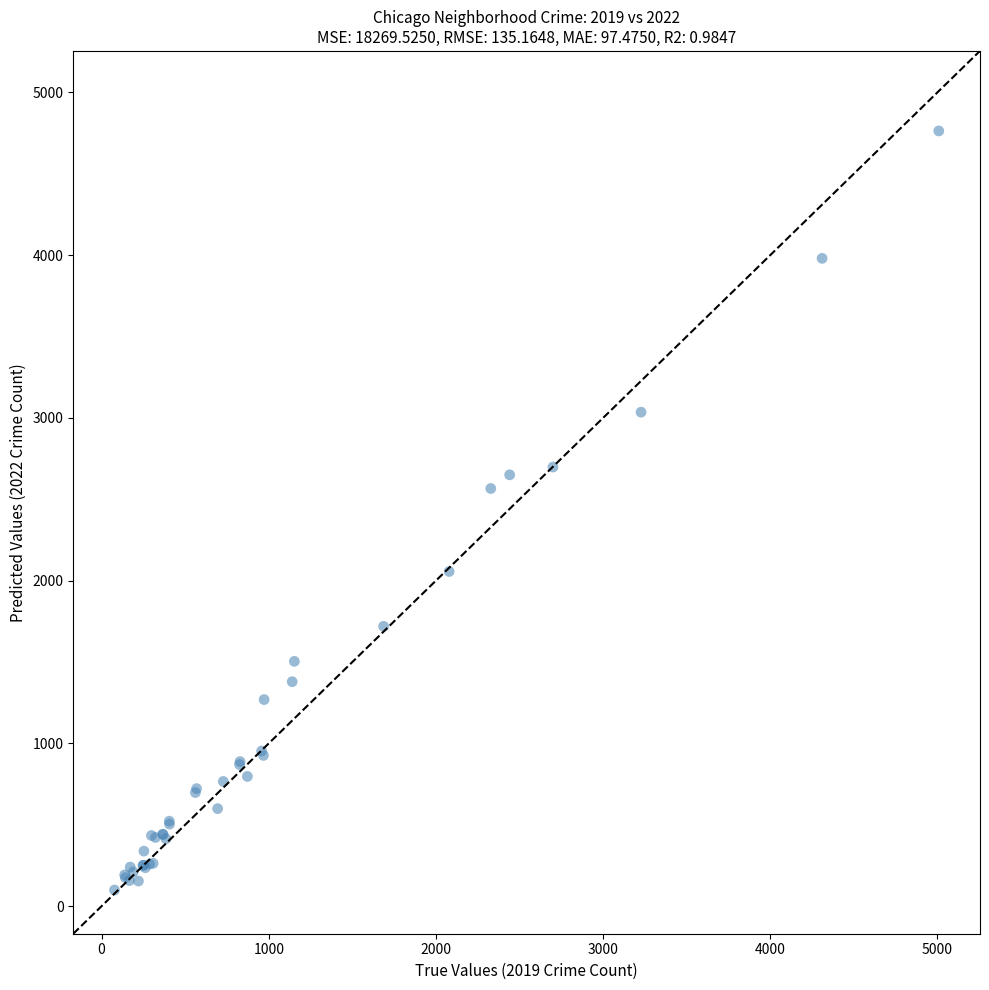

What Y value in the scatter plot is closest to 2431?

2566